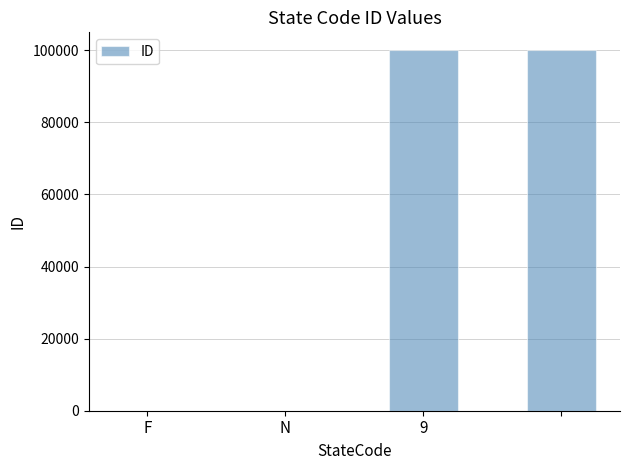

What is the maximum value shown in the chart?

99999